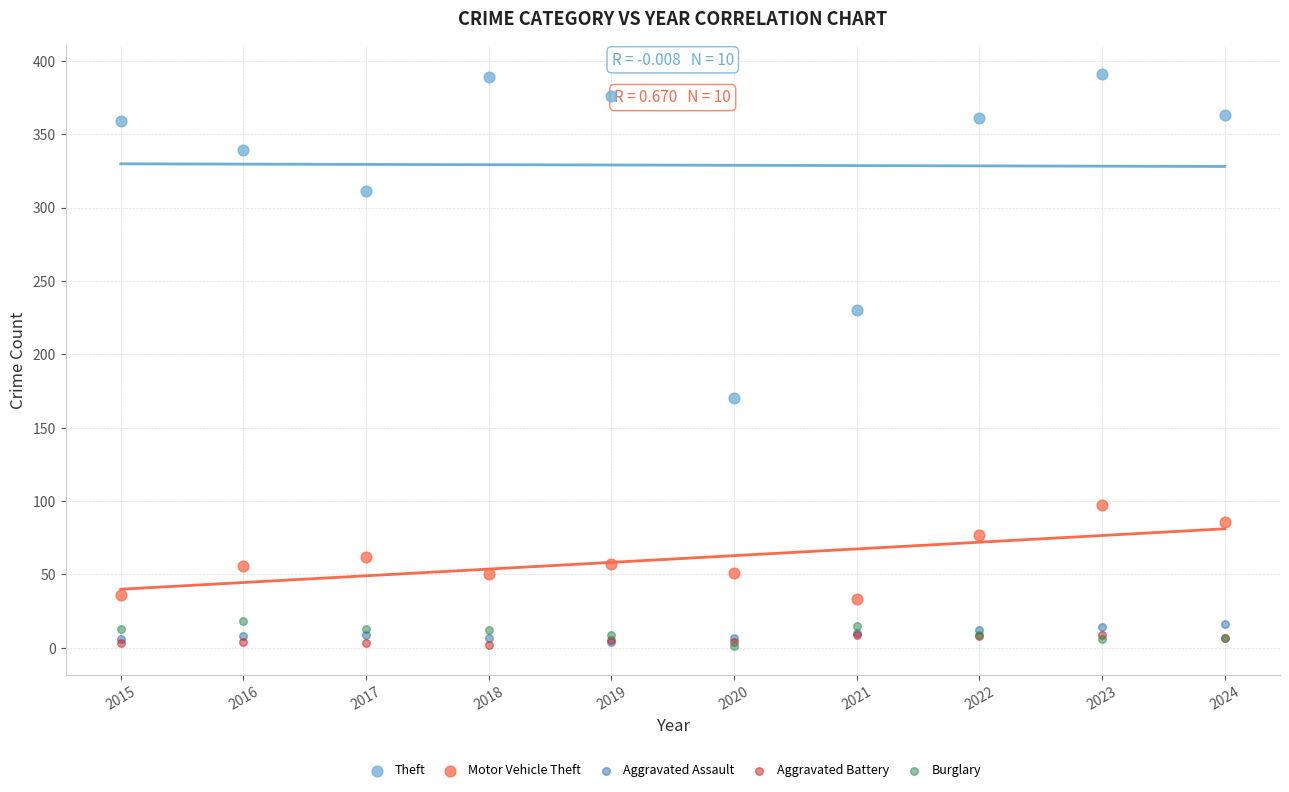

In the Theft series, what Y value is closest to 280?

311